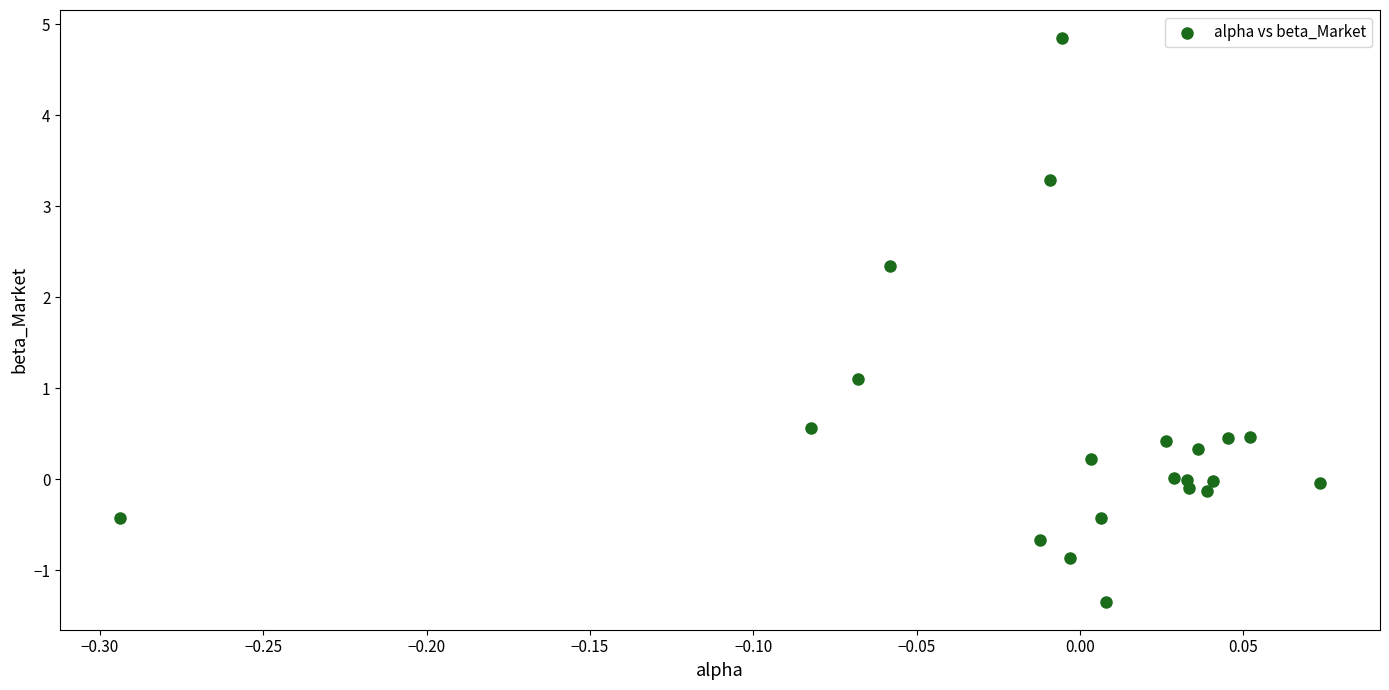

What is the range of Y values (max minus min)?

6.2